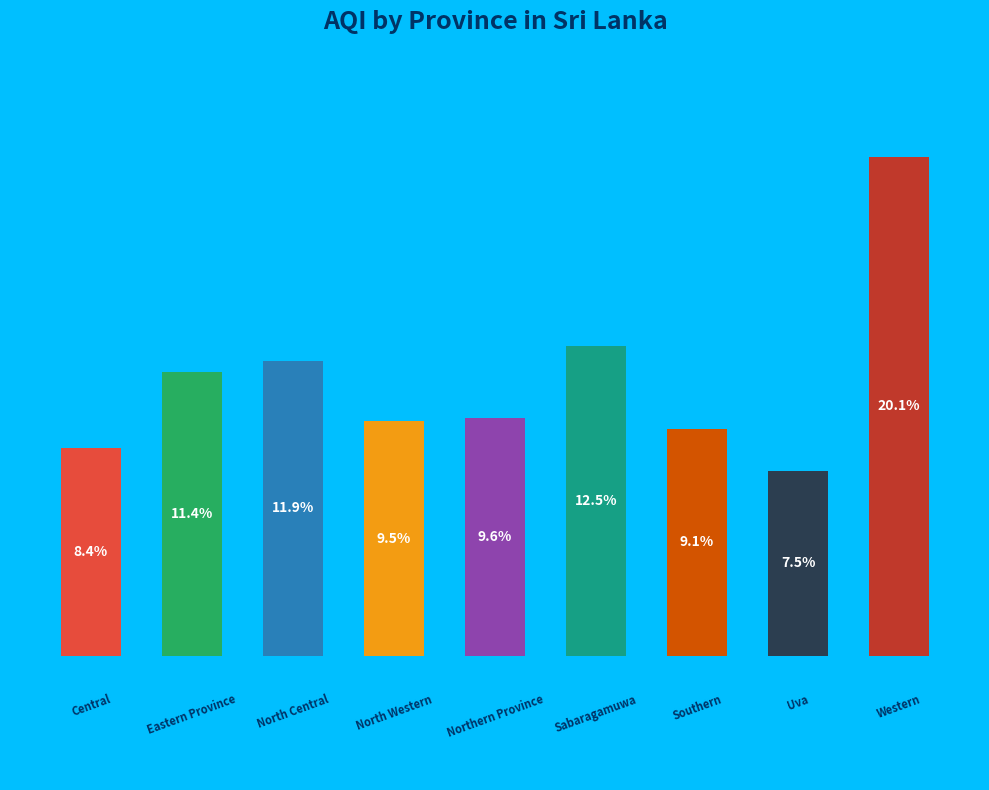

Rank the categories by value from lowest to highest.

Uva, Central, Southern, North Western, Northern Province, Eastern Province, North Central, Sabaragamuwa, Western